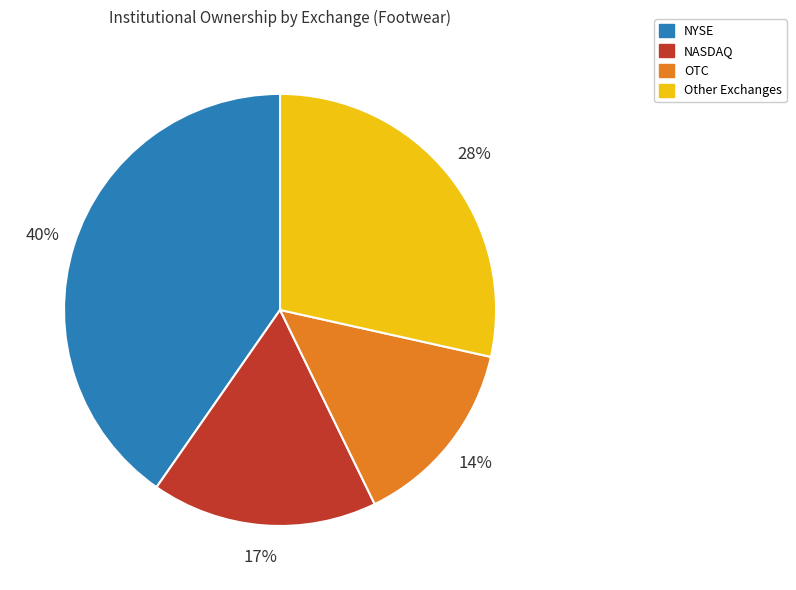

Is there a majority slice in this chart?

No